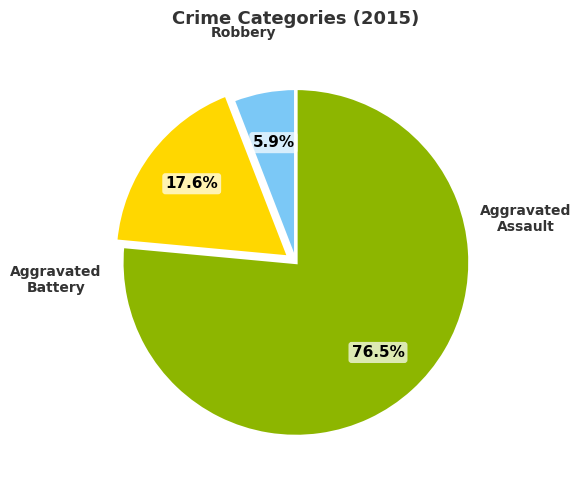

Is there any slice that represents more than half of the pie?

Yes